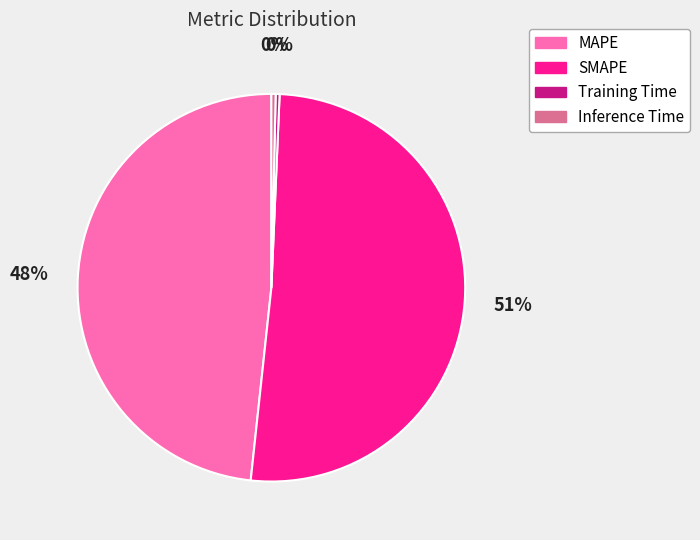

To the nearest percent, what is the average slice percentage?

25%